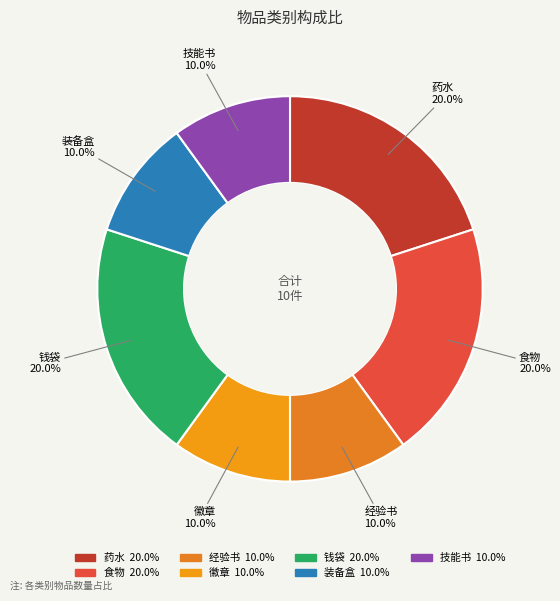

Is 经验书 the majority of the pie?

No